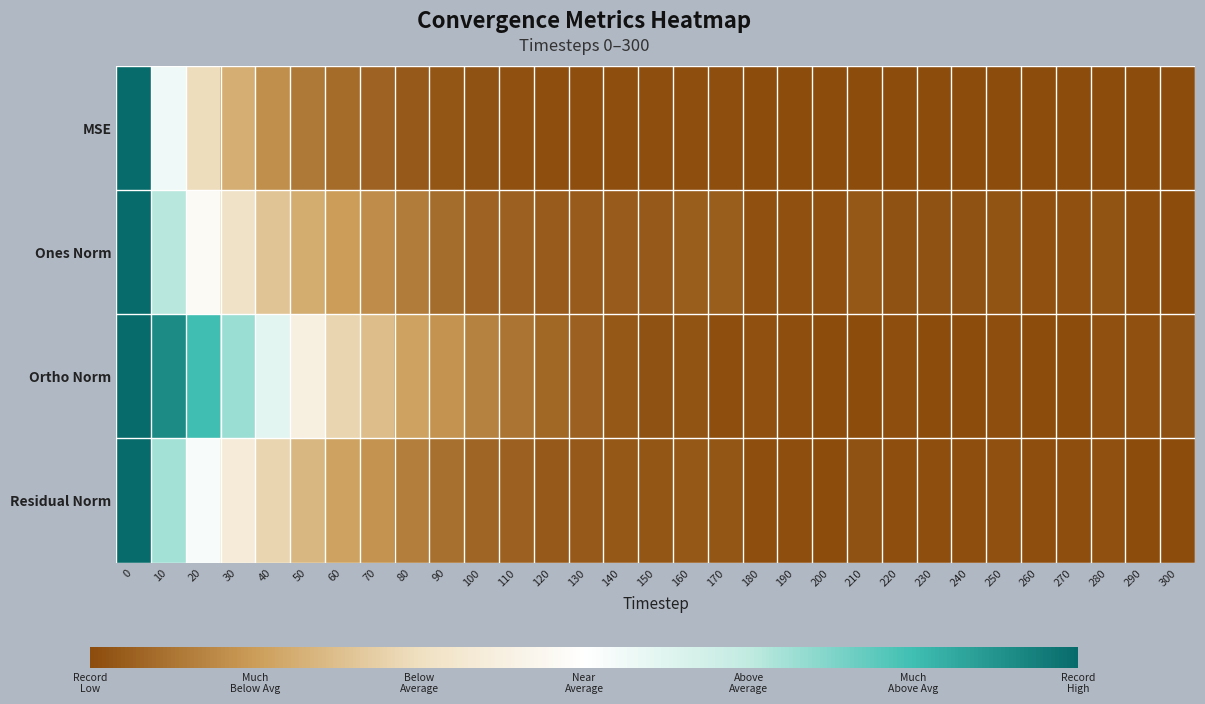

Between 130 and 300, which series saw the biggest shift?

Ortho Norm